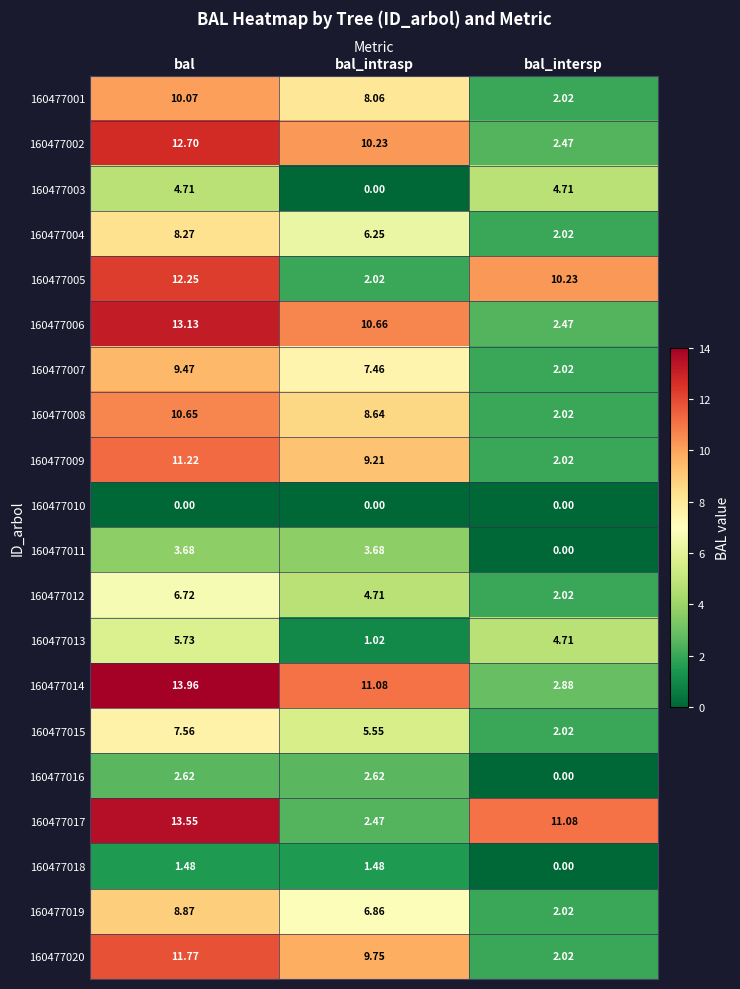

At which category is the sum across all series the highest?

bal